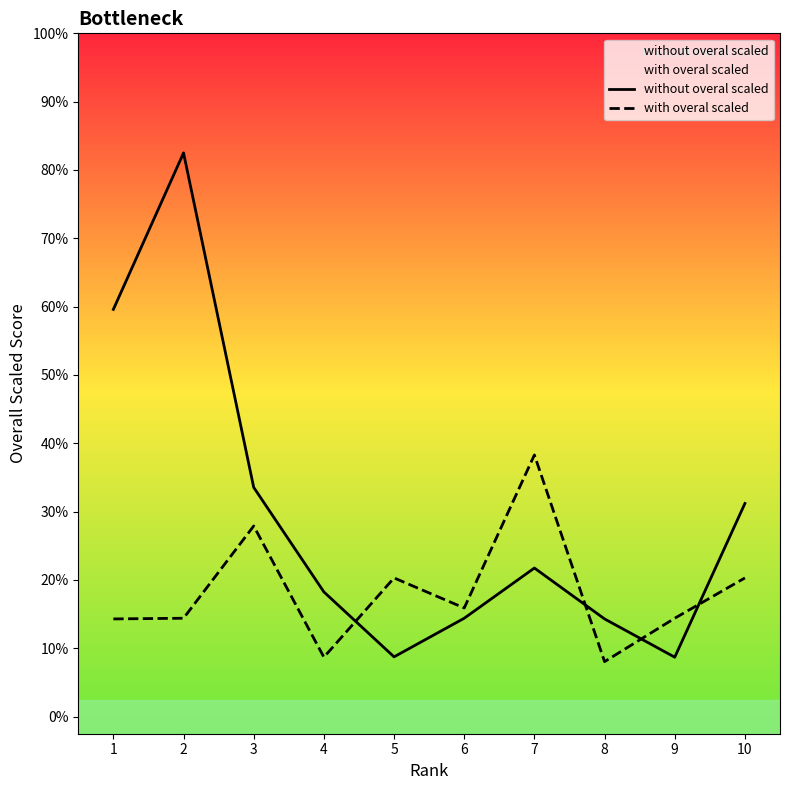

What is the minimum value shown in the chart?

0.2